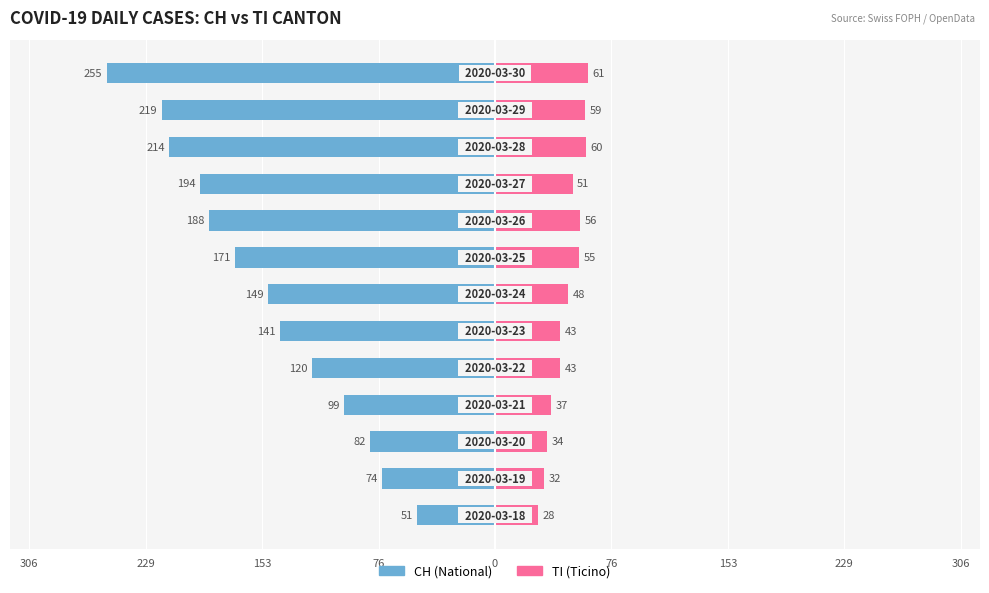

True or false: CH has a value of -34 at 0.

False